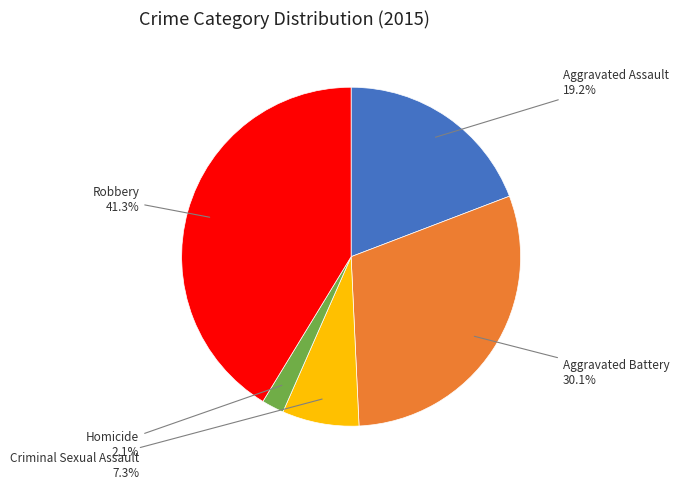

Does any single category account for the majority?

No